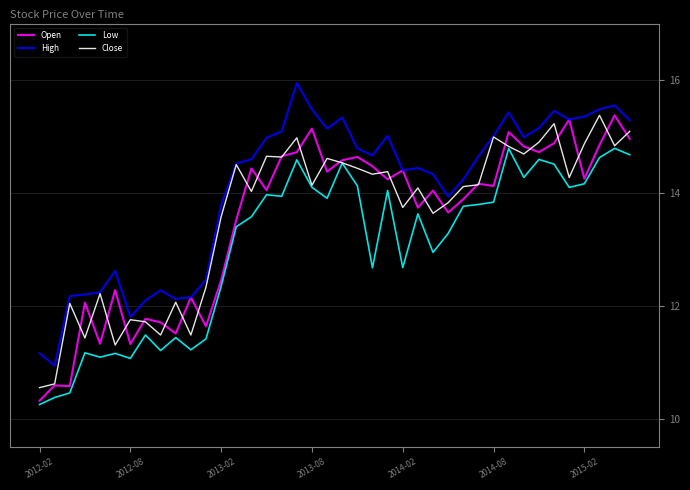

What is the minimum value shown in the chart?

10.3